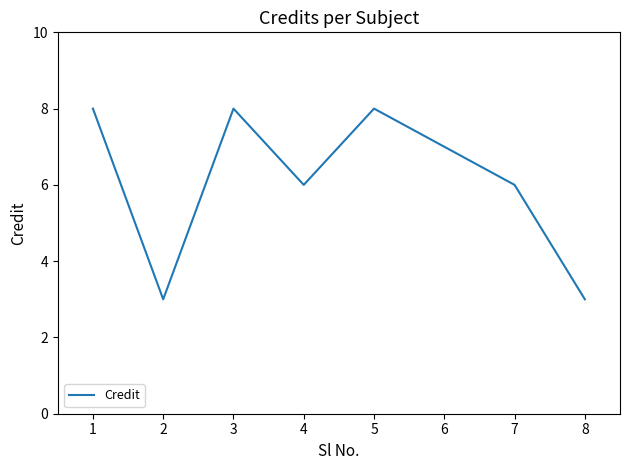

What is the ratio of the value at 5 to the value at 6?

1.1